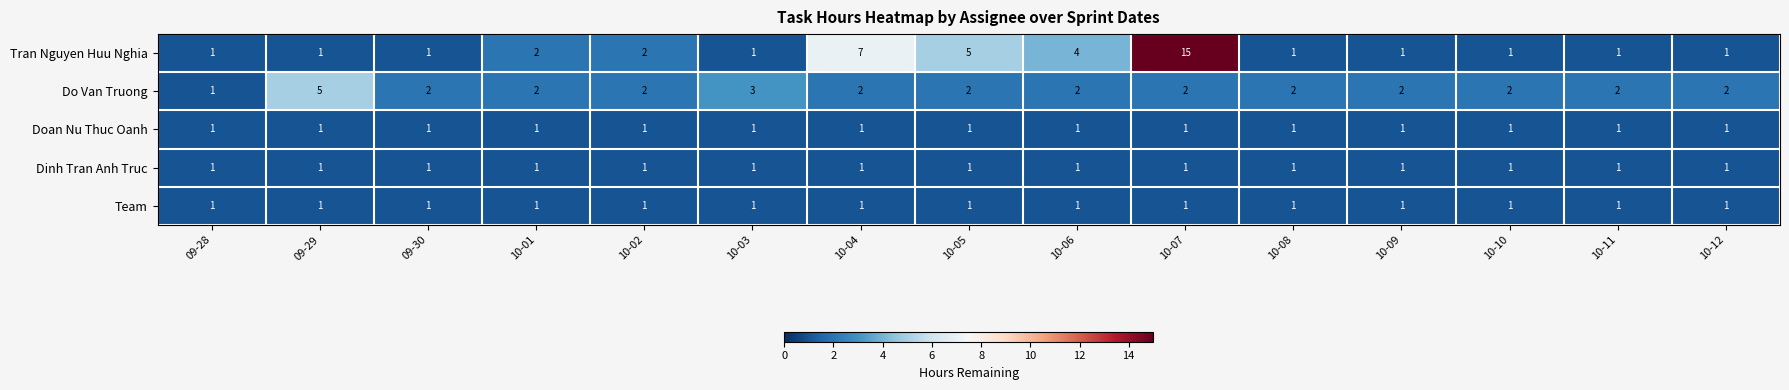

How many data points does each series have?

15